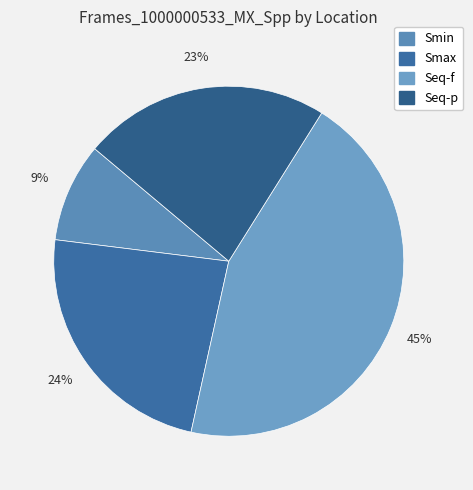

True or false: Smax accounts for 16% of the total.

False